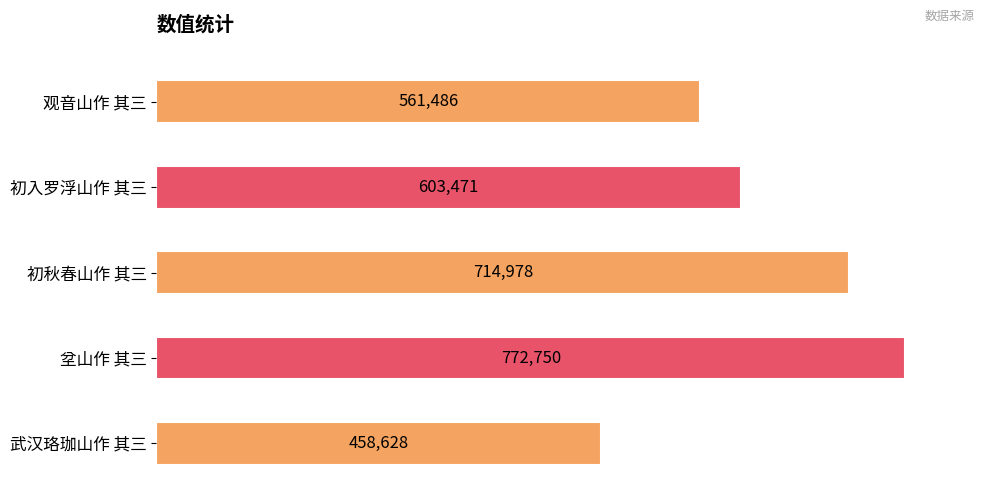

Which has a higher value, 初入罗浮山作 其三 or 武汉珞珈山作 其三?

初入罗浮山作 其三